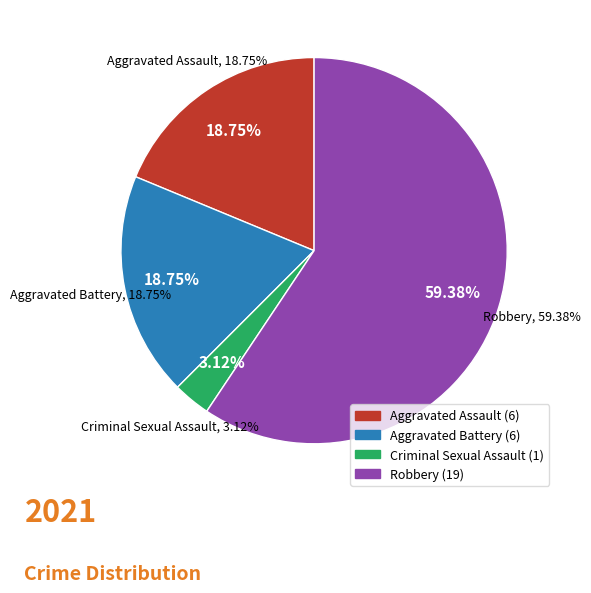

Is it true that Aggravated Assault is 33% of the pie?

False